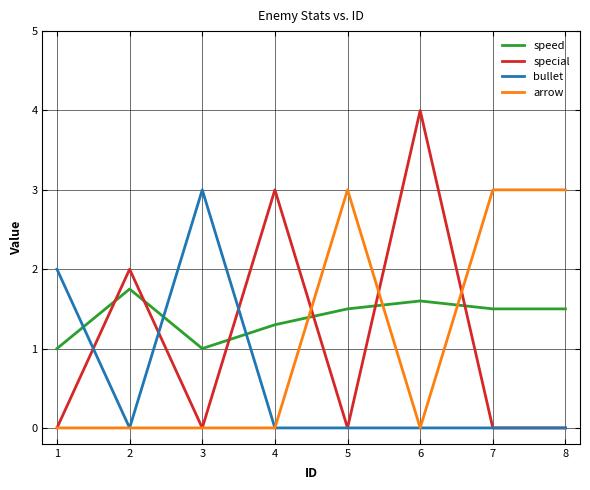

After their last crossing, which series has the higher values: speed or special?

speed